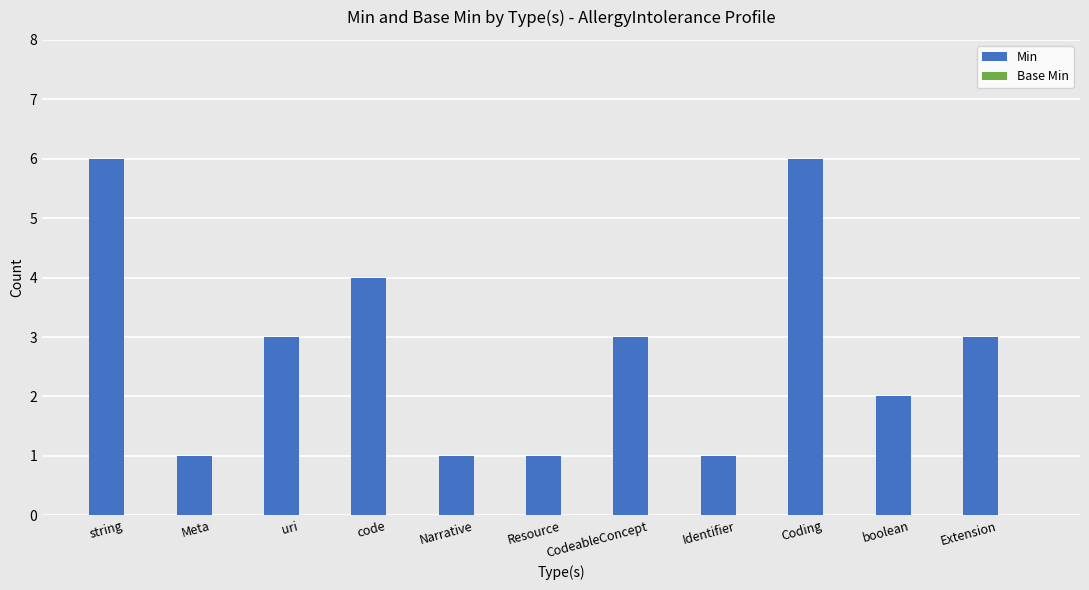

What is the label of the 1st bar from the right?

Extension